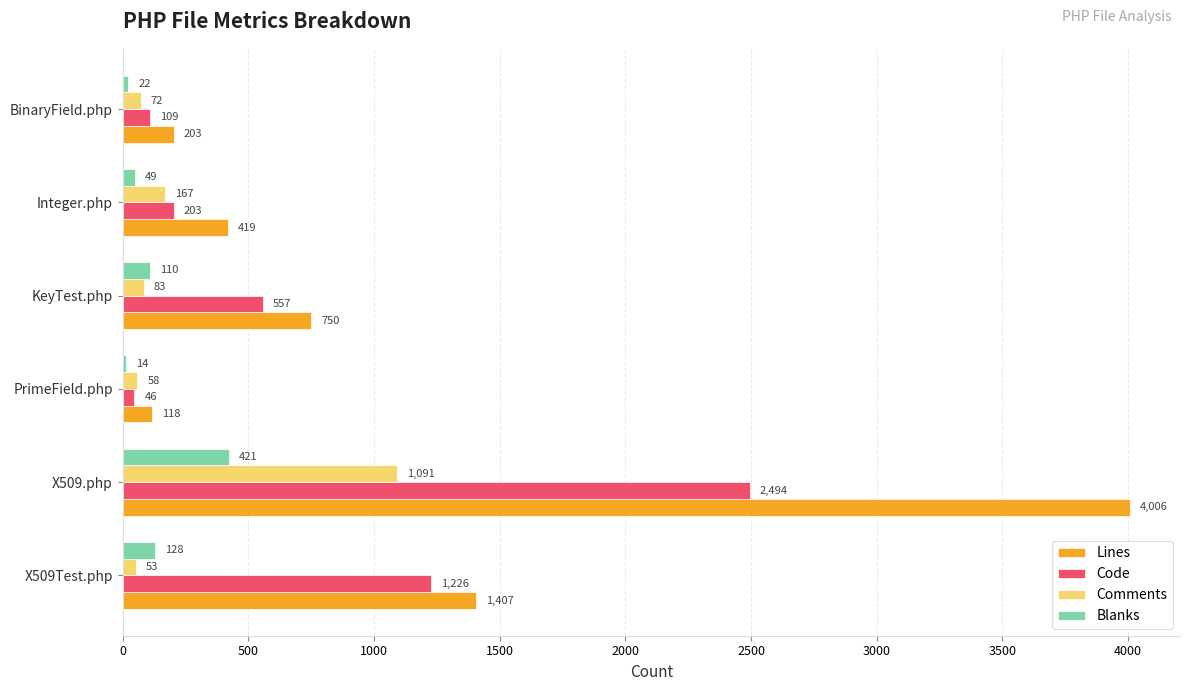

At which category is the sum across all series the highest?

X509.php